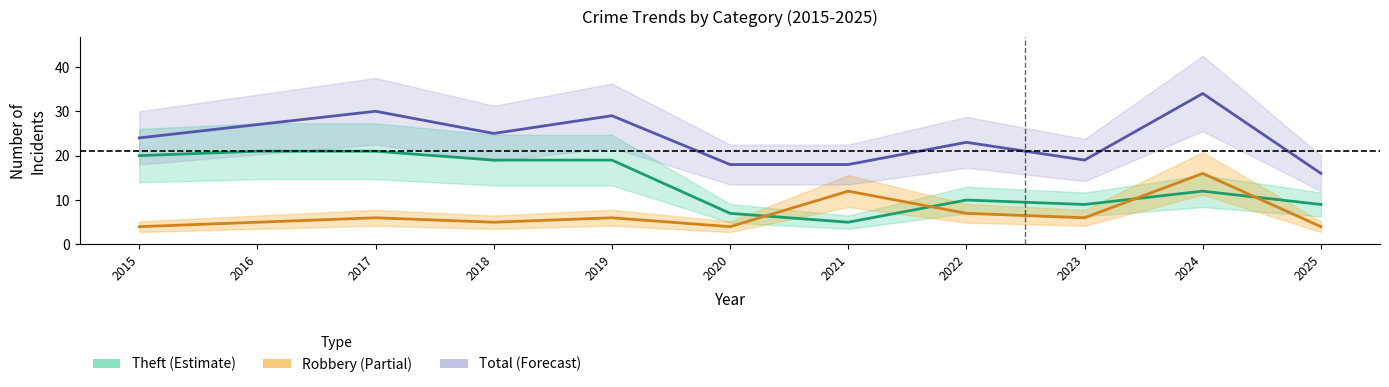

Between 2018 and 2020, which is larger?

2018